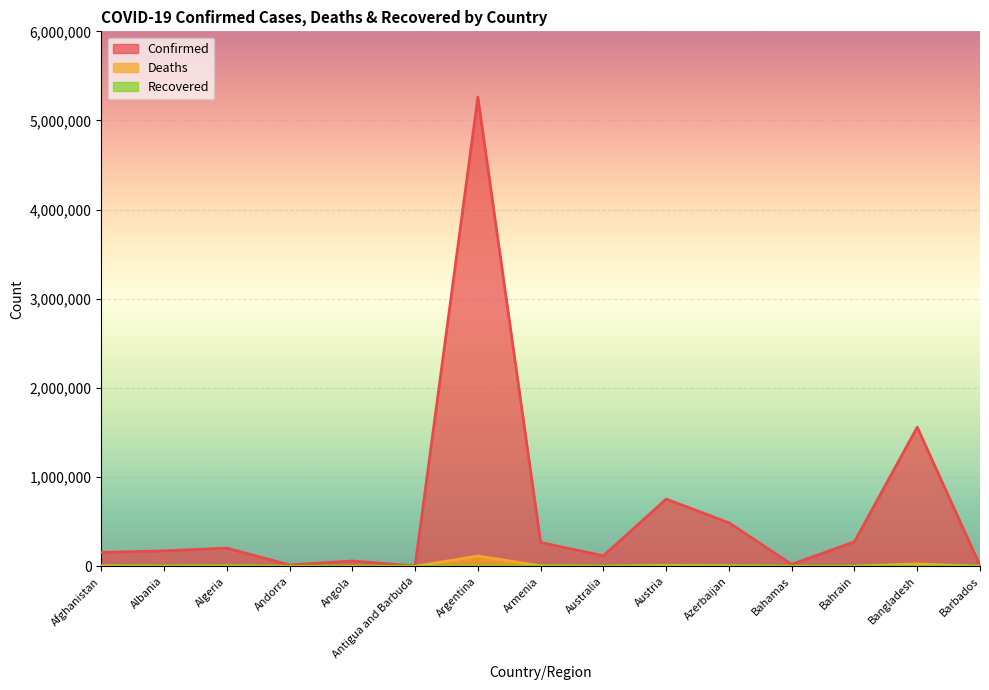

Is it true that Confirmed equals 267363 at Armenia?

True